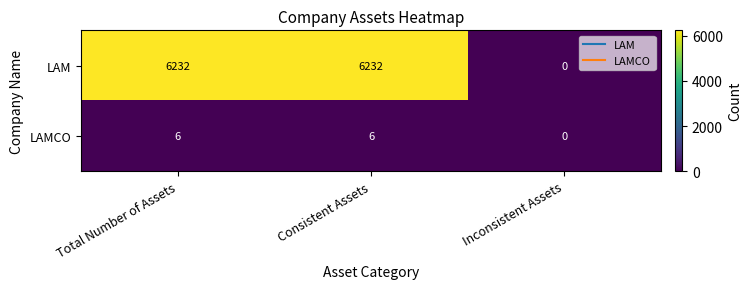

Reading left to right, what are all the values shown in this chart?

LAM: 6232	6232	0
LAMCO: 6	6	0